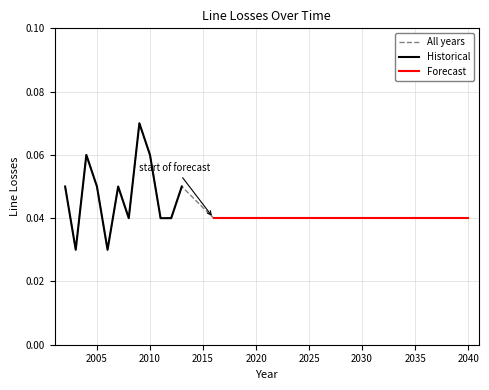

Where is the first local minimum?

2003